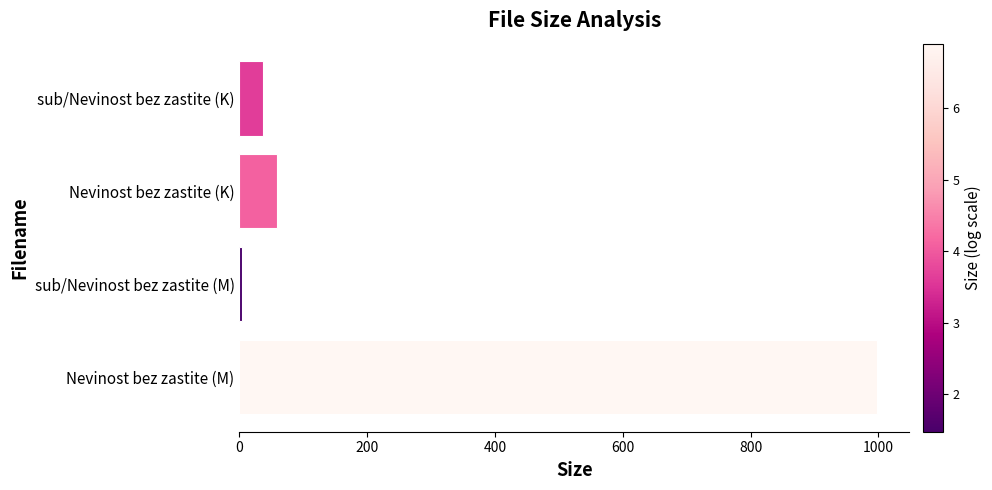

Between Nevinost bez zastite (K) and sub/Nevinost bez zastite (M), which is larger?

Nevinost bez zastite (K)